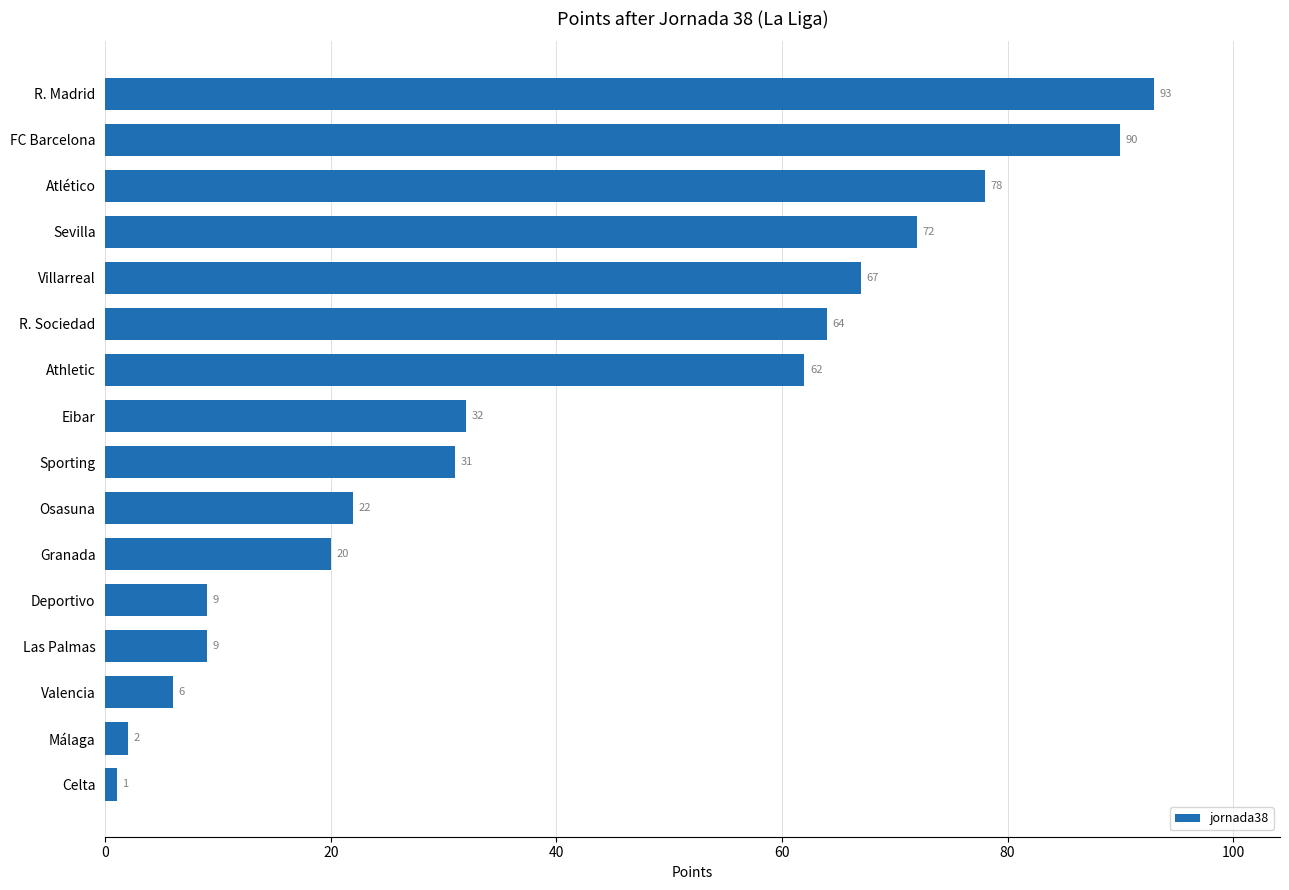

What is the greatest value displayed?

93